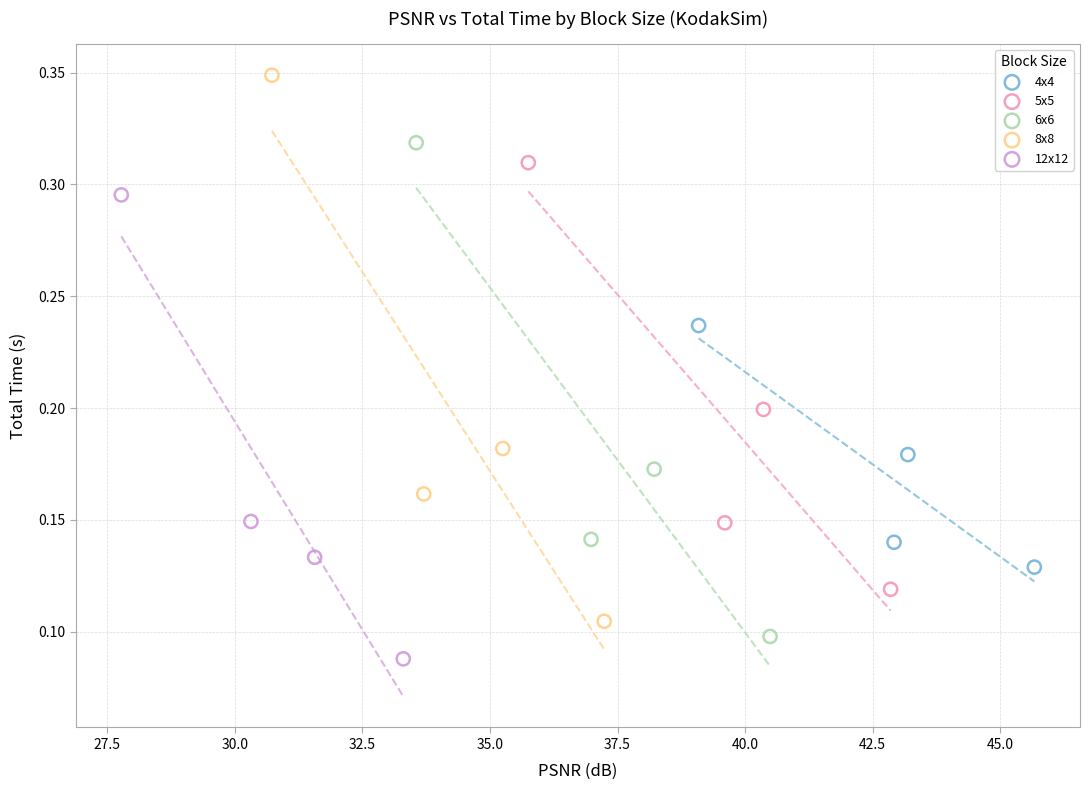

What are all the series names shown in the legend?

4x4, 5x5, 6x6, 8x8, 12x12